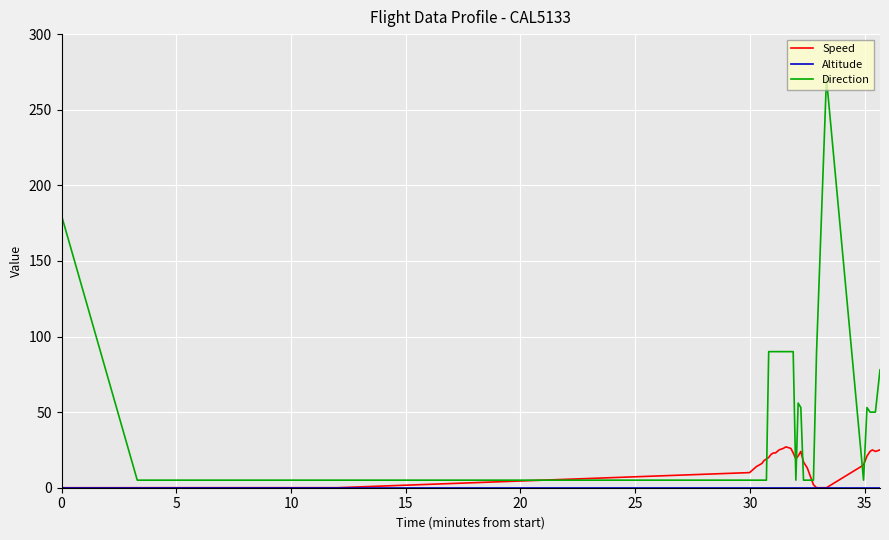

After their last crossing, which series has the higher values: Speed or Direction?

Direction